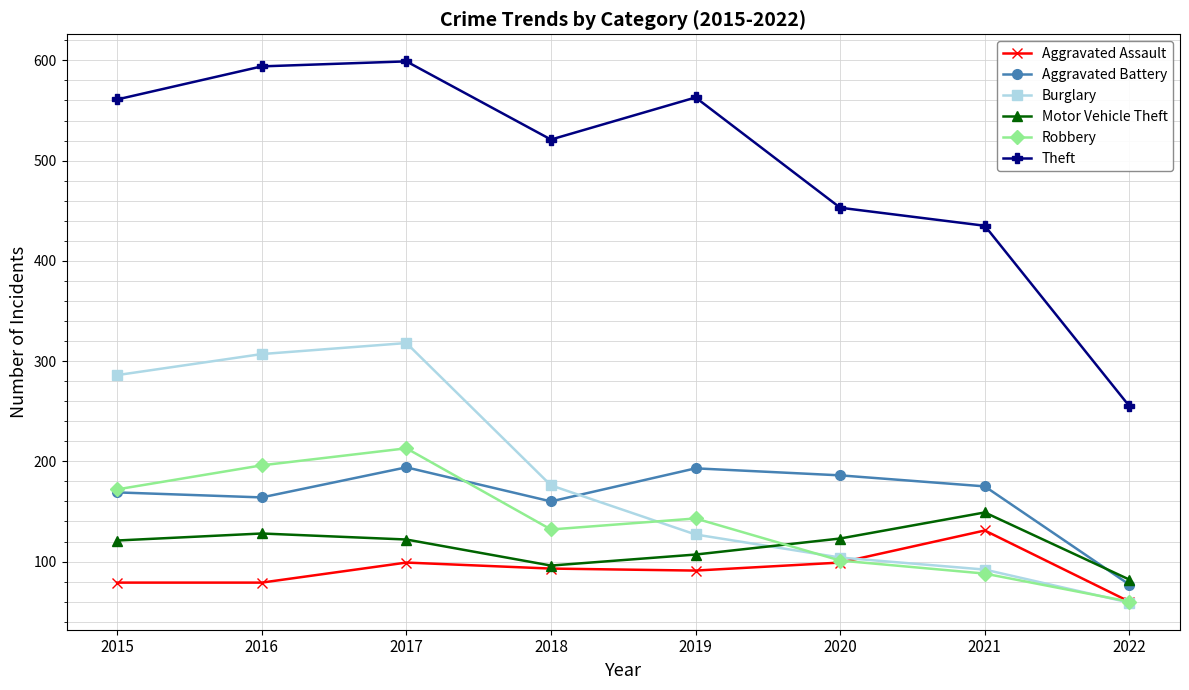

How many values in the Theft series are below 561?

4